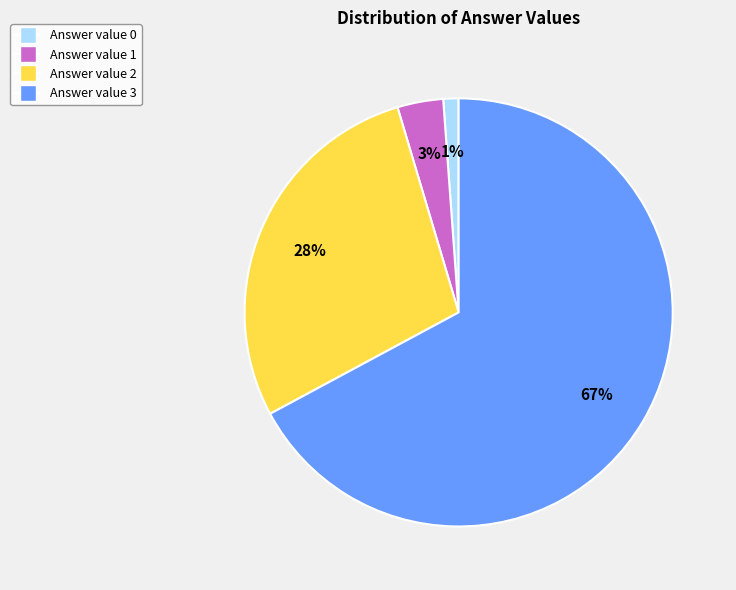

To the nearest percent, what is the average slice percentage?

25%